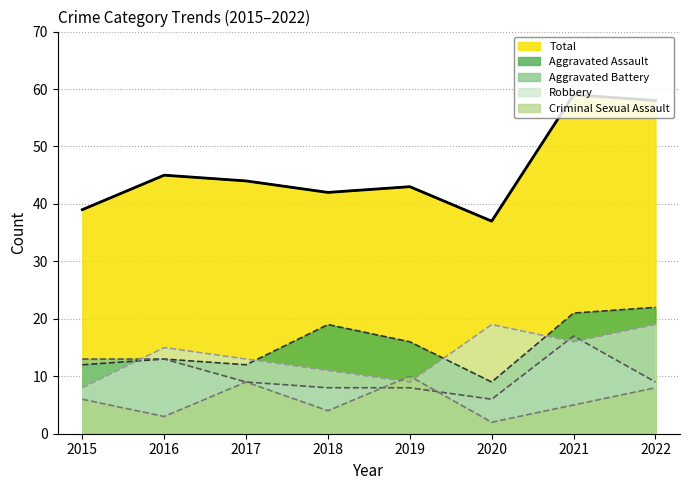

Where is the first local minimum for Total?

2018